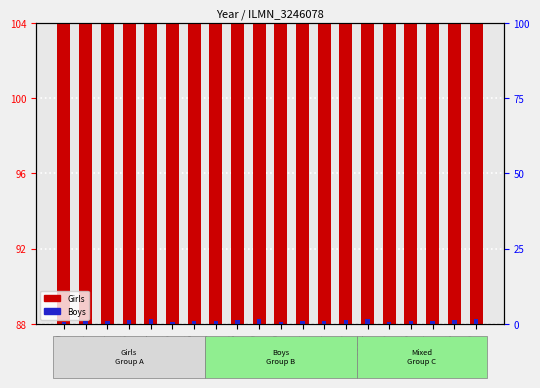

Between 1889 and 1885, which is larger?

1885